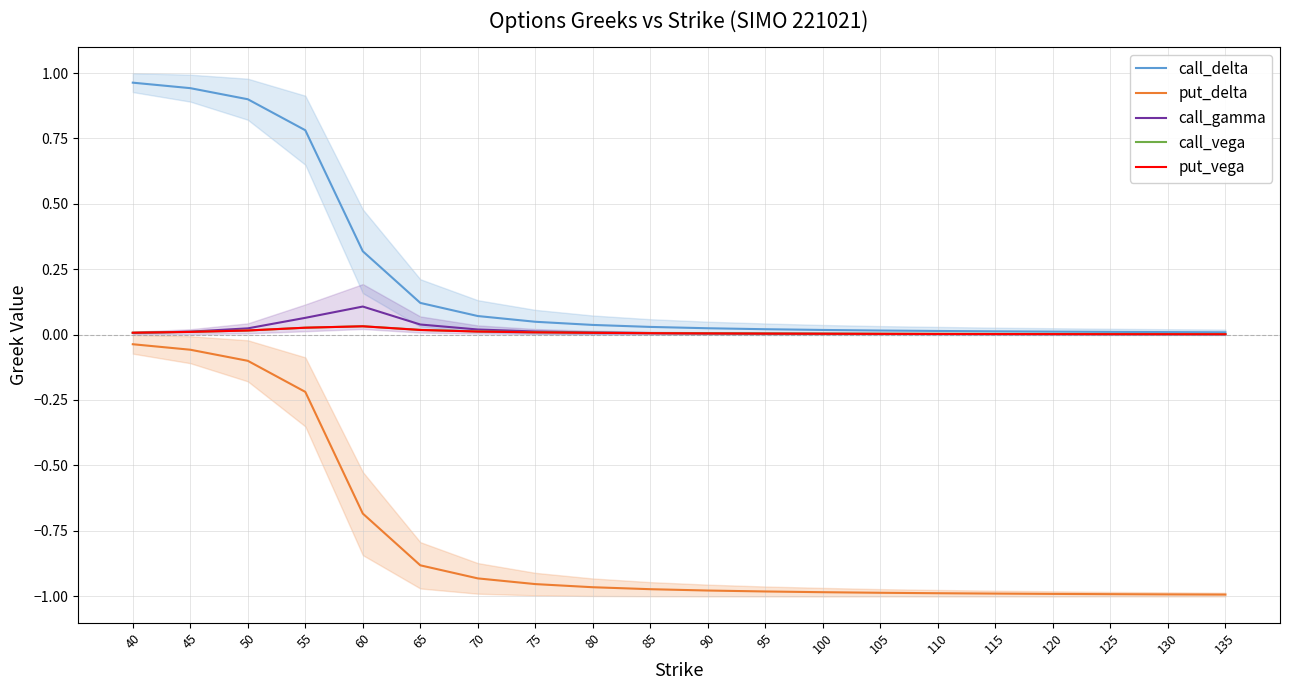

Between 70 and 75, which series saw the biggest shift?

call_delta